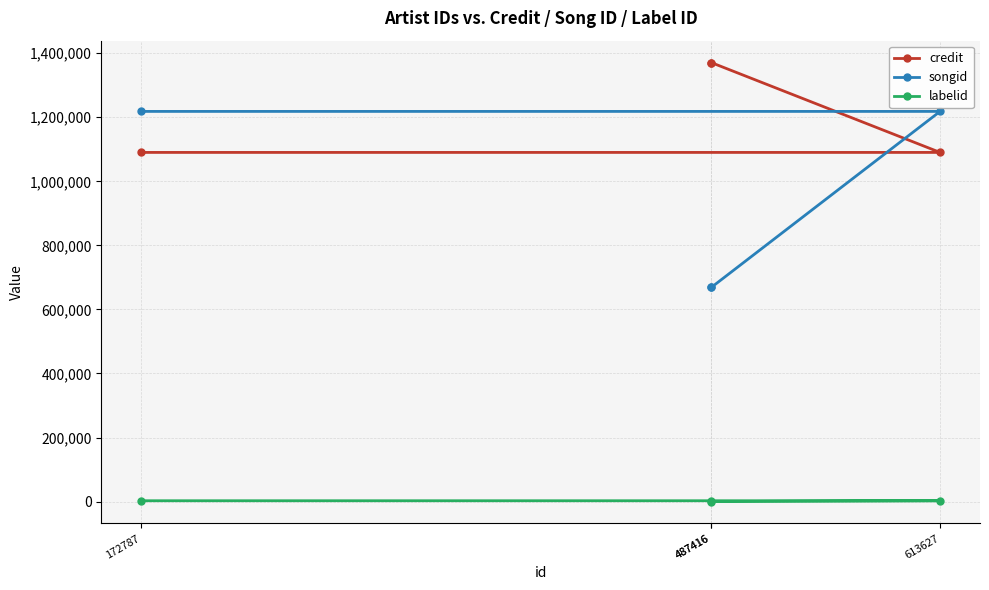

The value of labelid at 613627 is 2519. True or false?

True